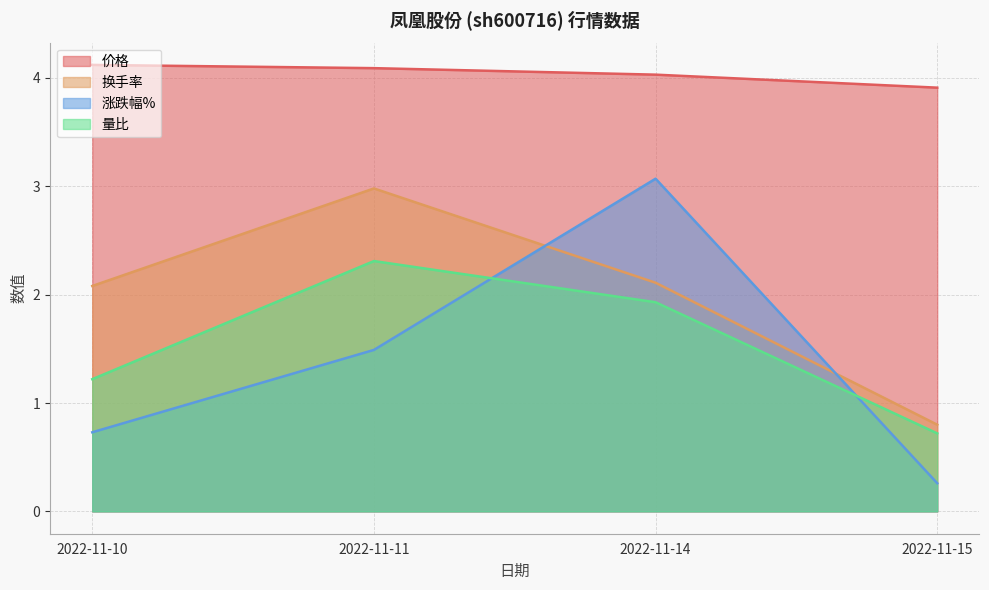

True or false: 涨跌幅% and 换手率 intersect in this chart.

True